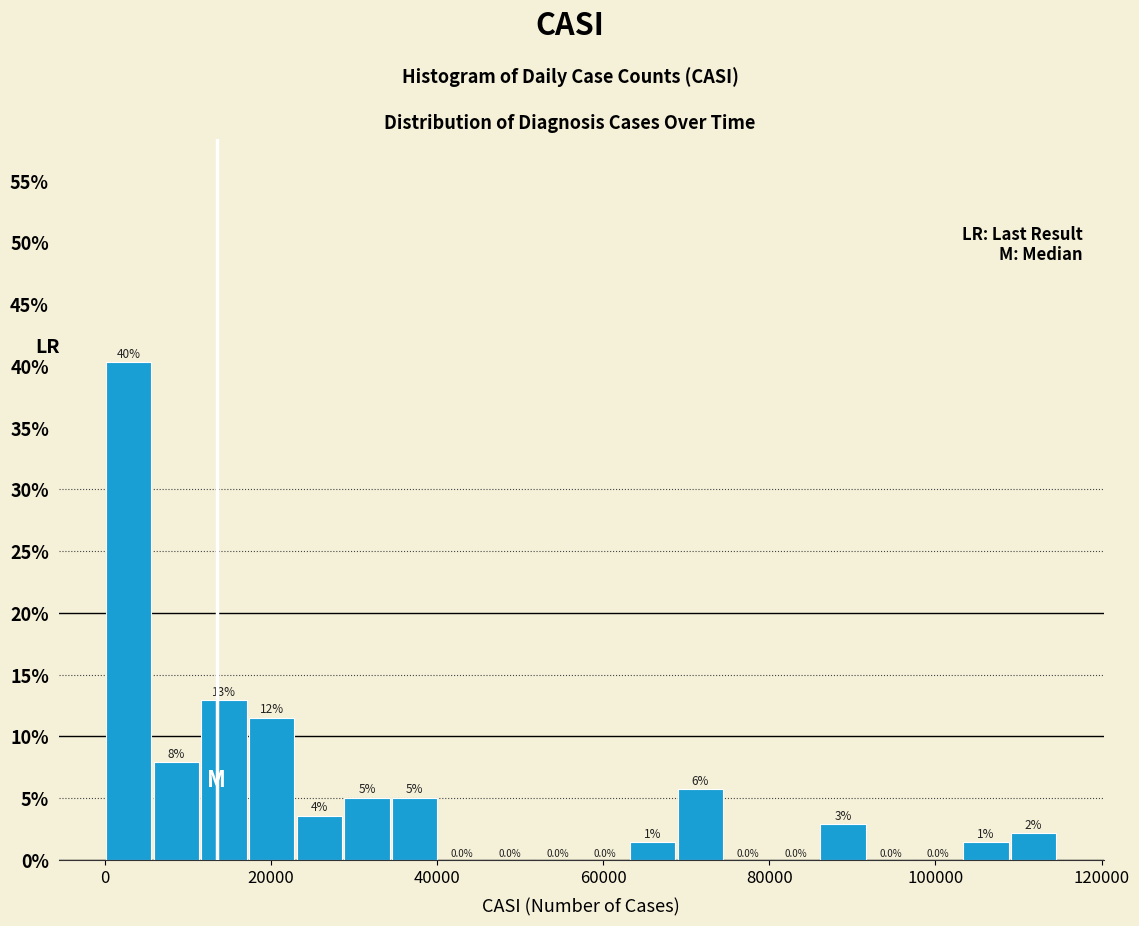

Read against the x-axis, roughly where is the centre of the tallest bar?

2000